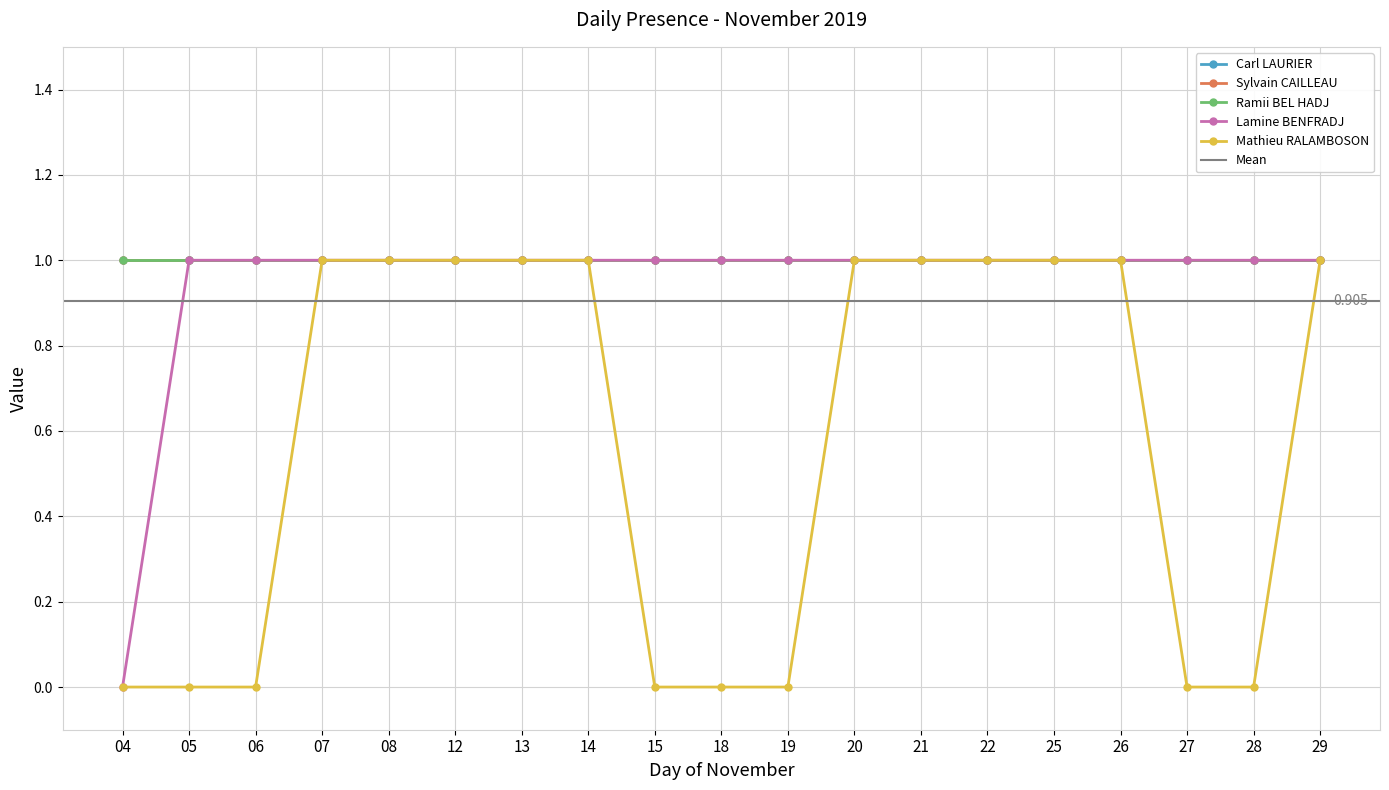

True or false: Mathieu RALAMBOSON and Lamine BENFRADJ cross at least once.

False